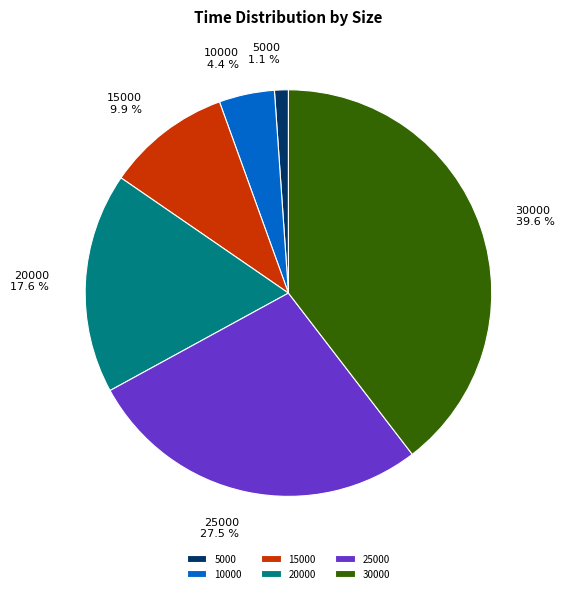

To the nearest percent, what percentage of the pie is 5000?

1%